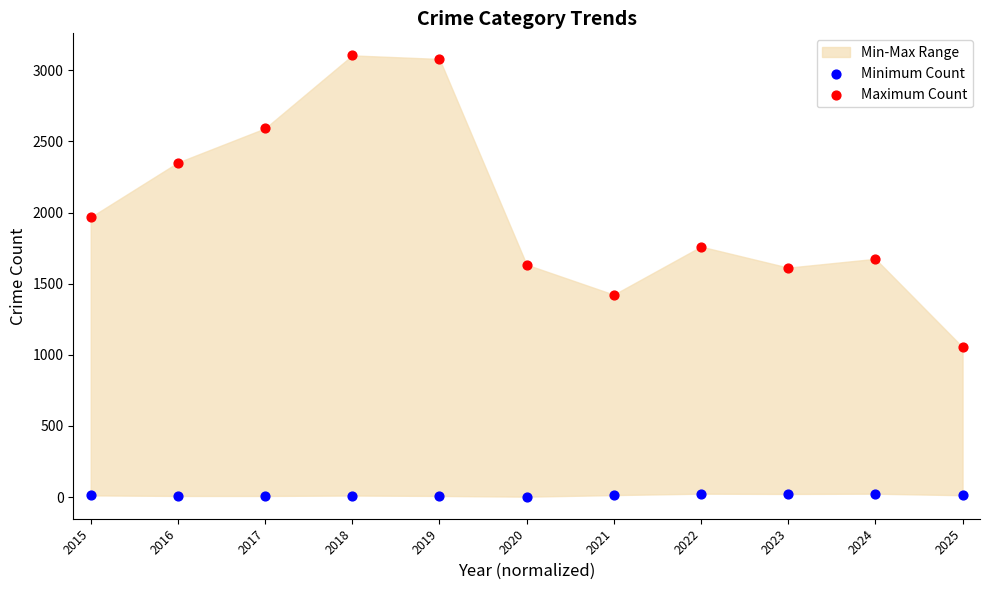

What is the total value across all series at 2021?

1437